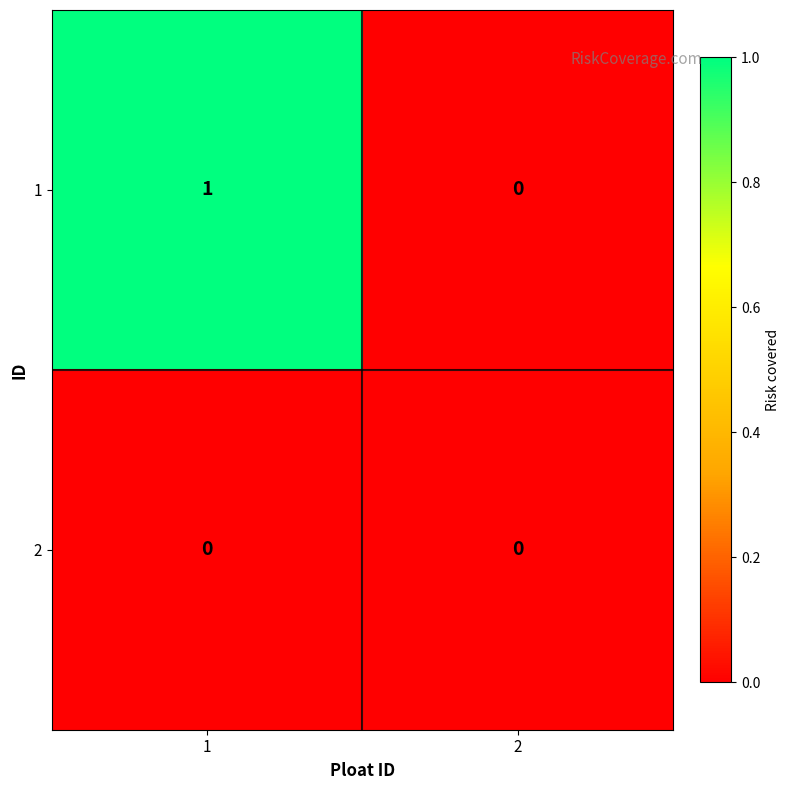

True or false: 2 has a value of 0 at 2.

True